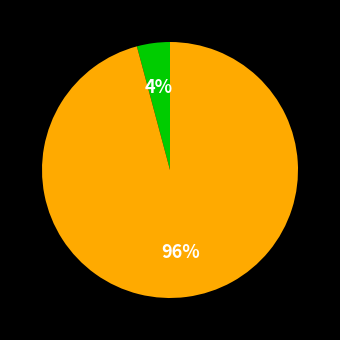

Does any single category account for the majority?

Yes